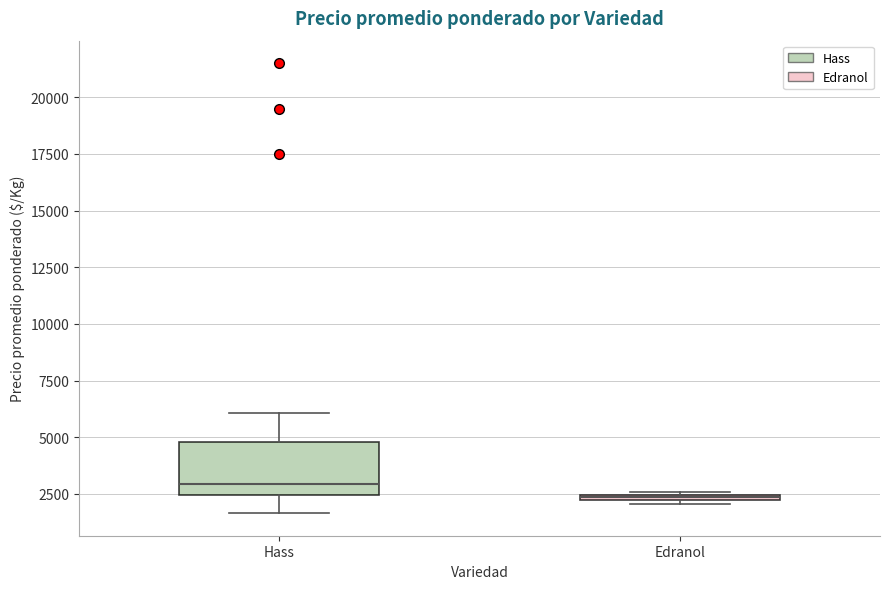

Where is the upper edge of the box for Hass on the y-axis? The values are not printed on the chart, so give them approximately, as read against the axis.

5000